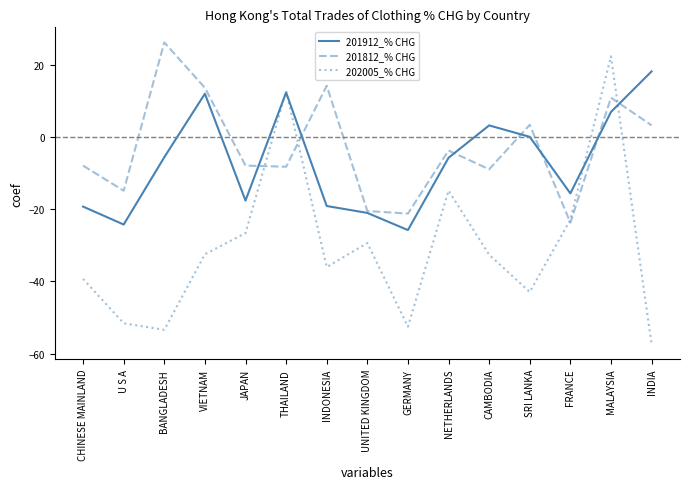

Which series ends up on top after the final intersection of 201912_% CHG and 201812_% CHG?

201912_% CHG